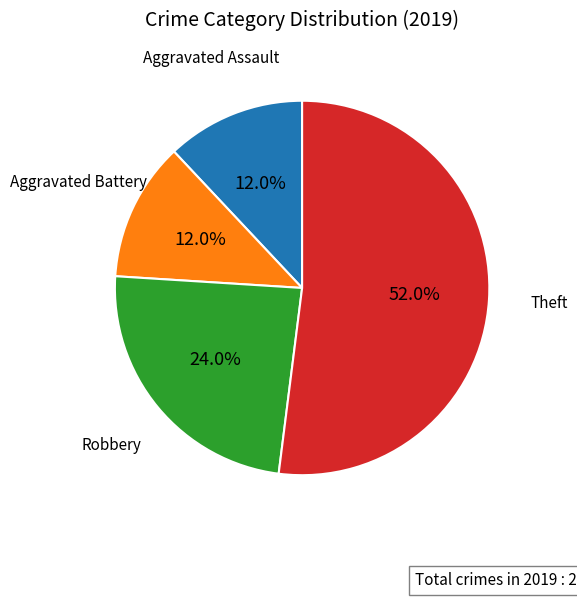

Is there a majority slice in this chart?

Yes